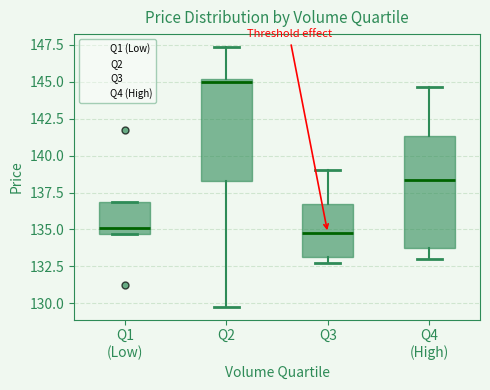

Reading left to right, read every box against the y-axis: the position of its median line, the range the box covers, and the ends of its whiskers. The values are not printed on the chart, so give them approximately, as read against the axis.

Q1 (Low): median 135.0, box 134.5 to 137.0, whiskers 134.5 to 137.0
Q2: median 145.0 (just below the box's upper edge), box 138.5 to 145.0, whiskers 130.0 to 147.5
Q3: median 135.0, box 133.0 to 136.5, whiskers 132.5 to 139.0
Q4 (High): median 138.5, box 134.0 to 141.5, whiskers 133.0 to 144.5